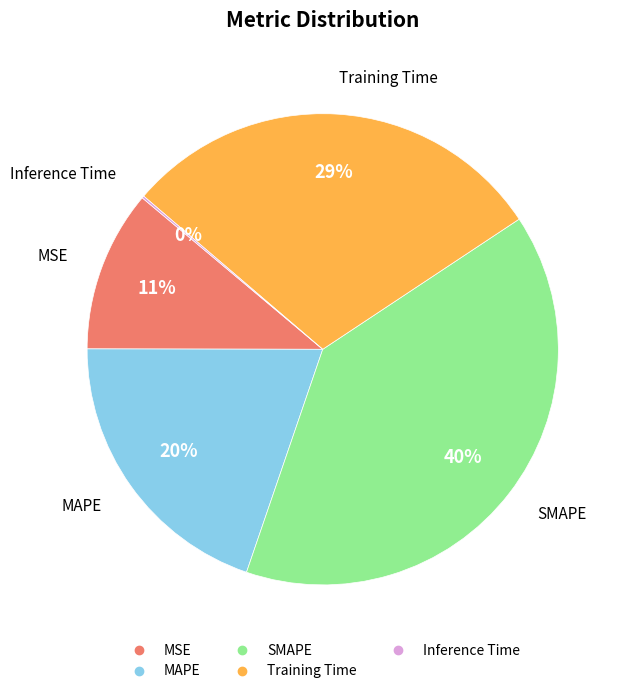

To the nearest percent, what portion does MAPE represent?

20%